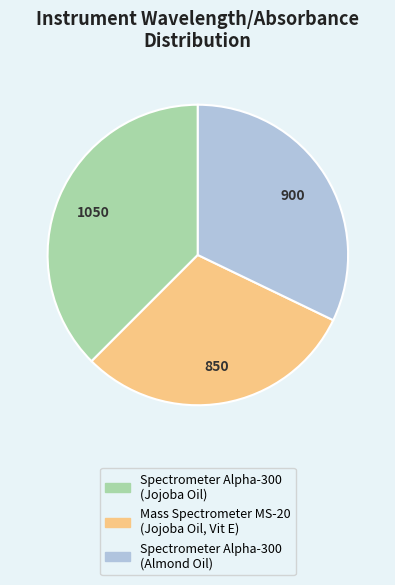

How many slices are in this pie chart?

3